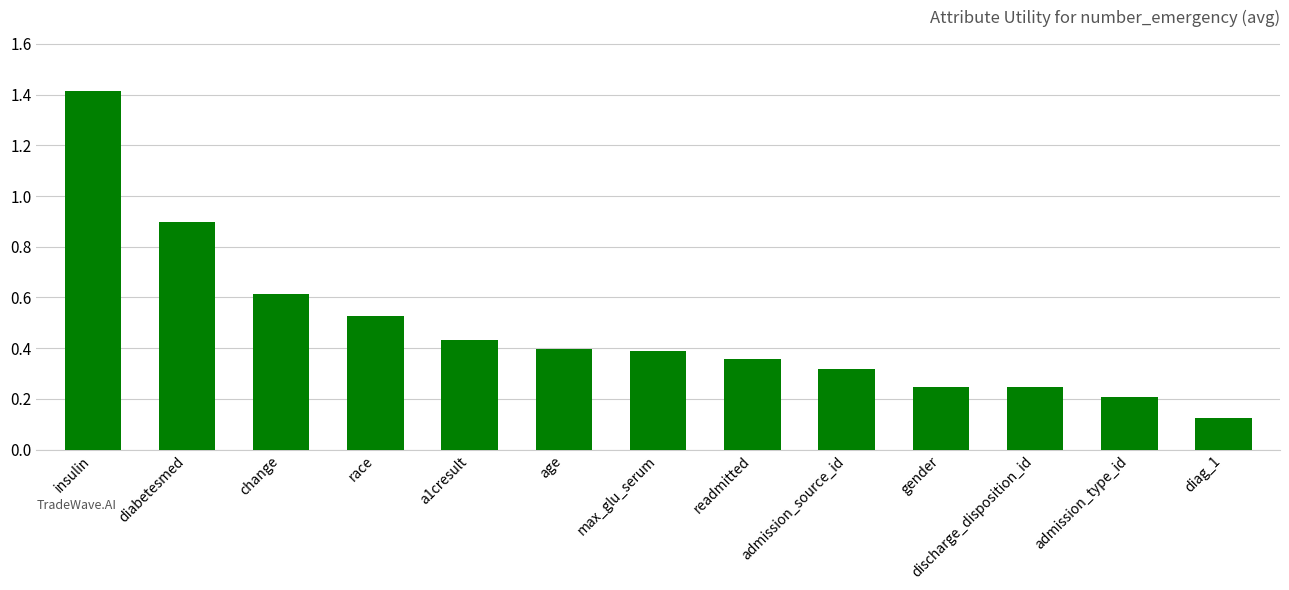

At which label is the value closest to 0?

diag_1